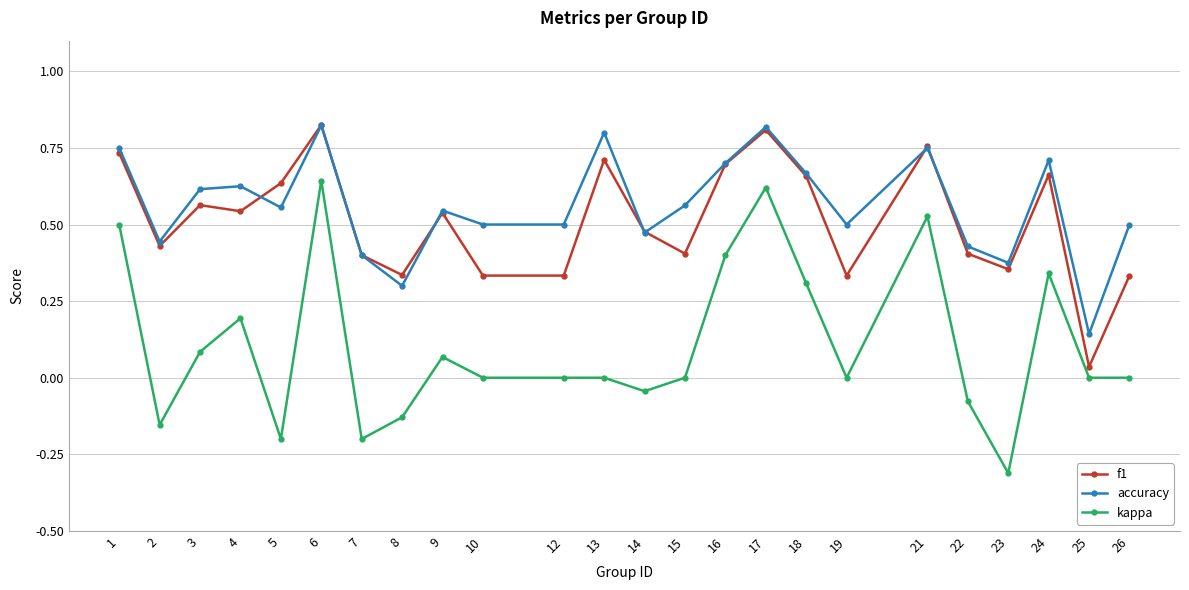

True or false: kappa and accuracy cross at least once.

False